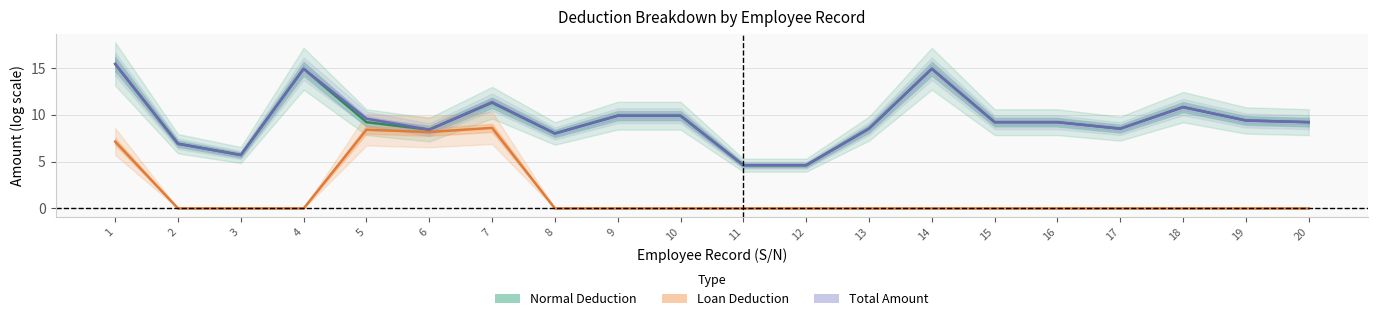

What is the average value of the Loan Deduction series?

1.6